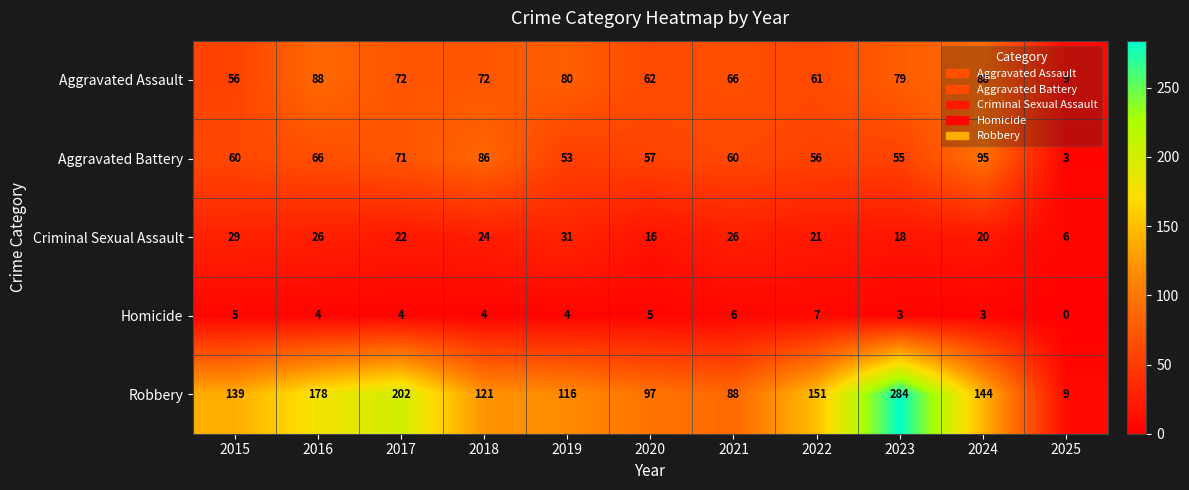

What is the sum of all Aggravated Assault values?

733